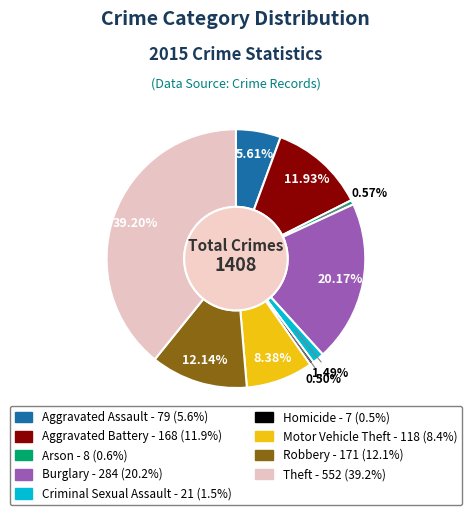

What is the largest slice in the pie chart?

Theft